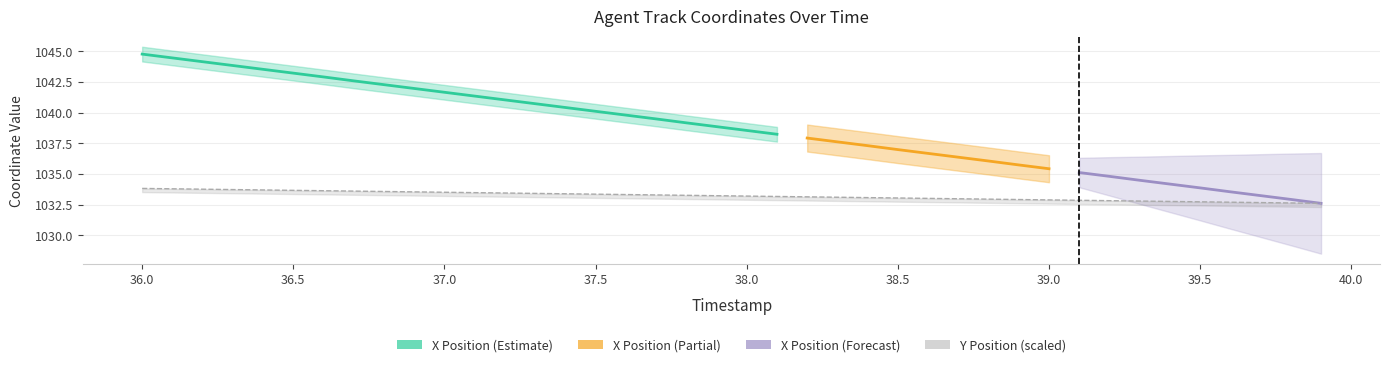

The chart shows a value of 598.9 at 38.2. True or false?

False